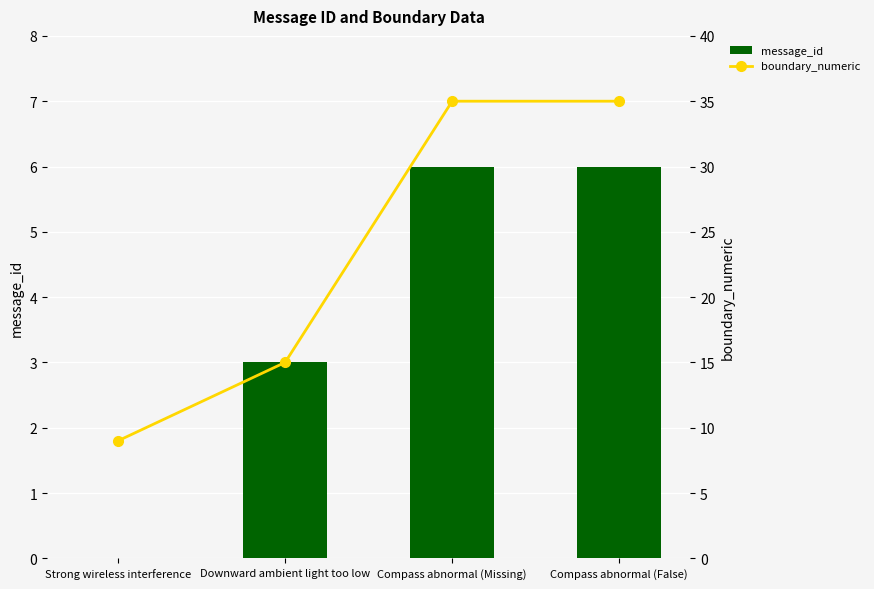

Are the bars horizontal?

No